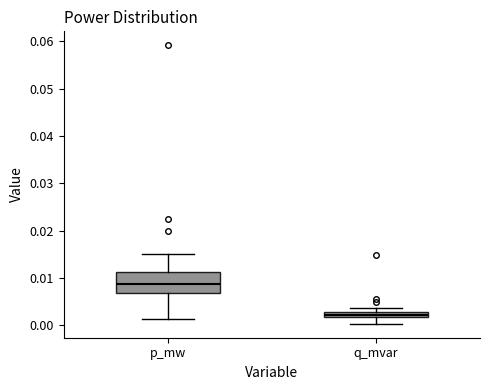

Which box has the highest median line?

p_mw